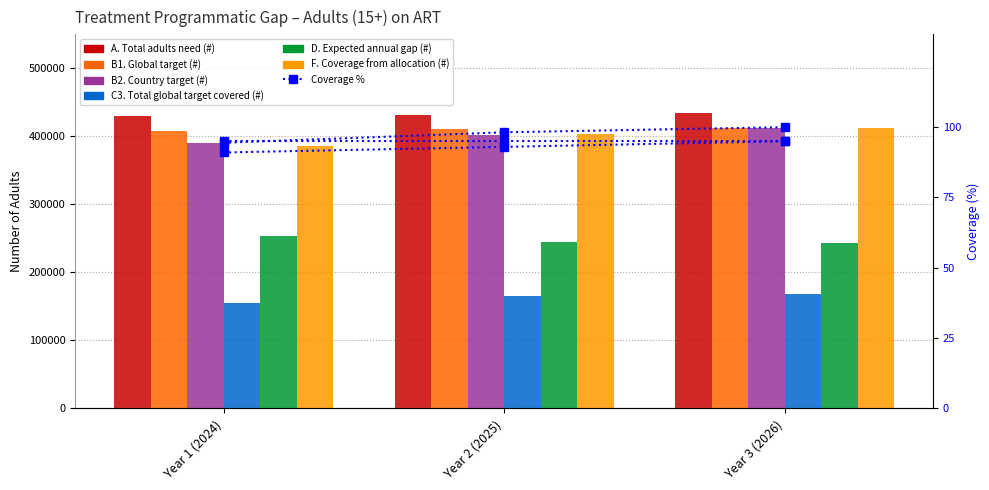

What position from the right is Year 1 (2024)?

3